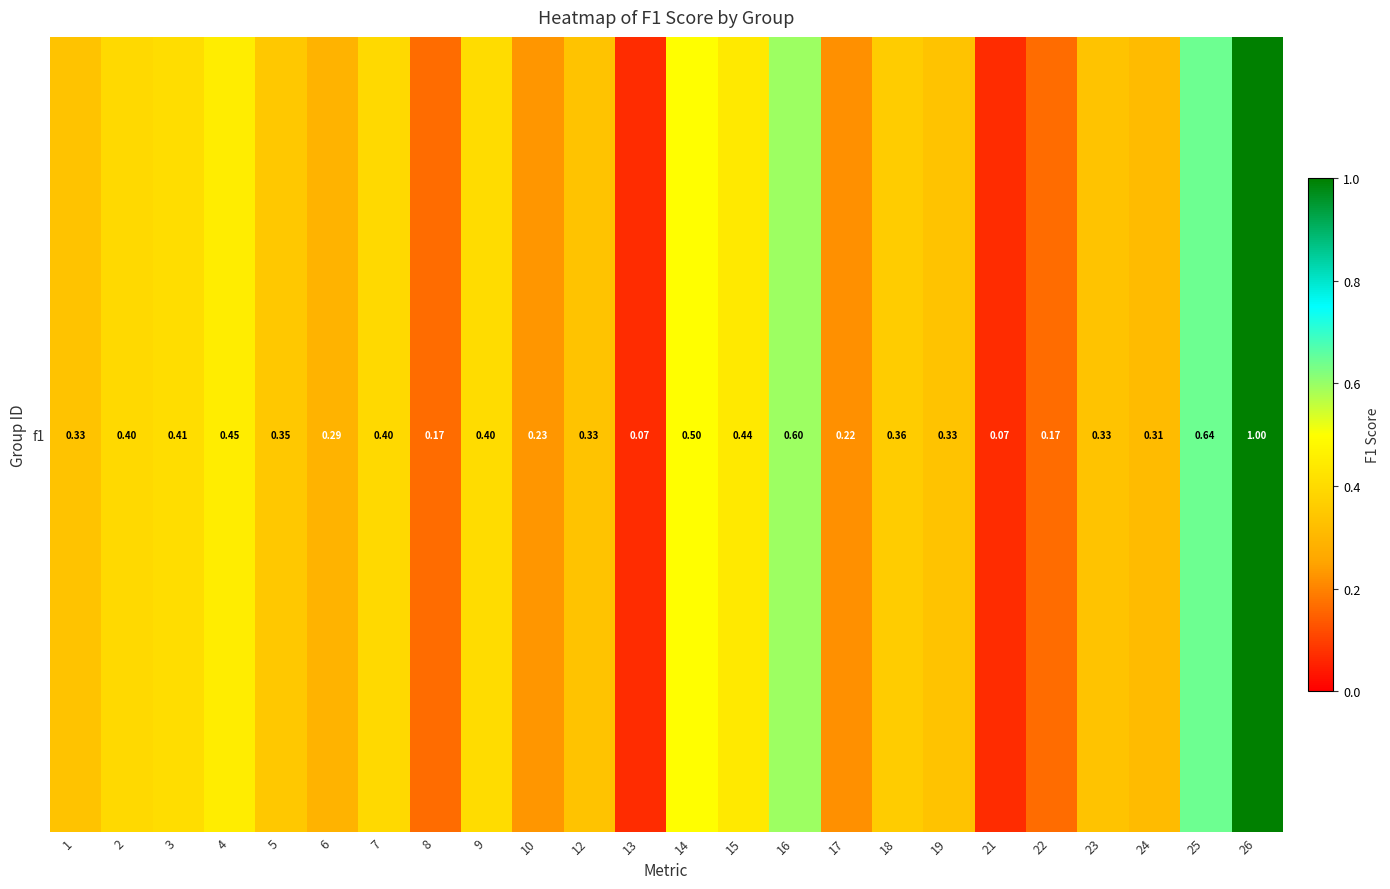

Which category has the highest value across all series?

26